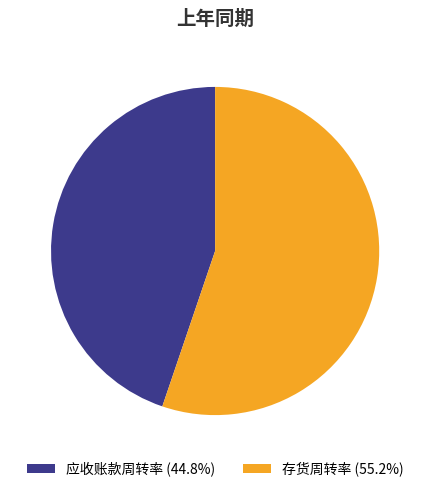

Count the number of slices in the pie.

2